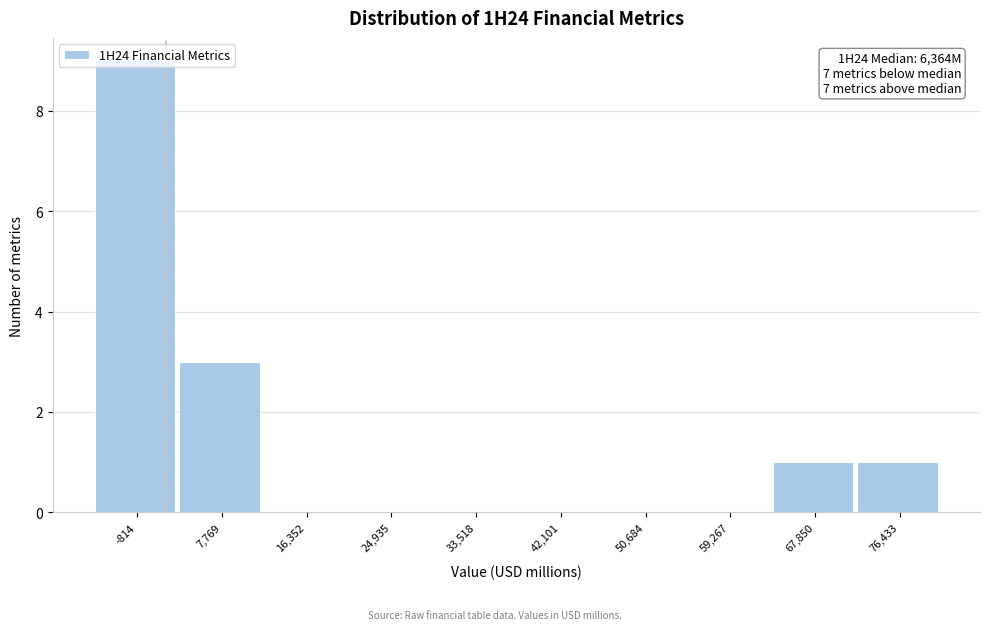

The value at 67,850 is 2. True or false?

False